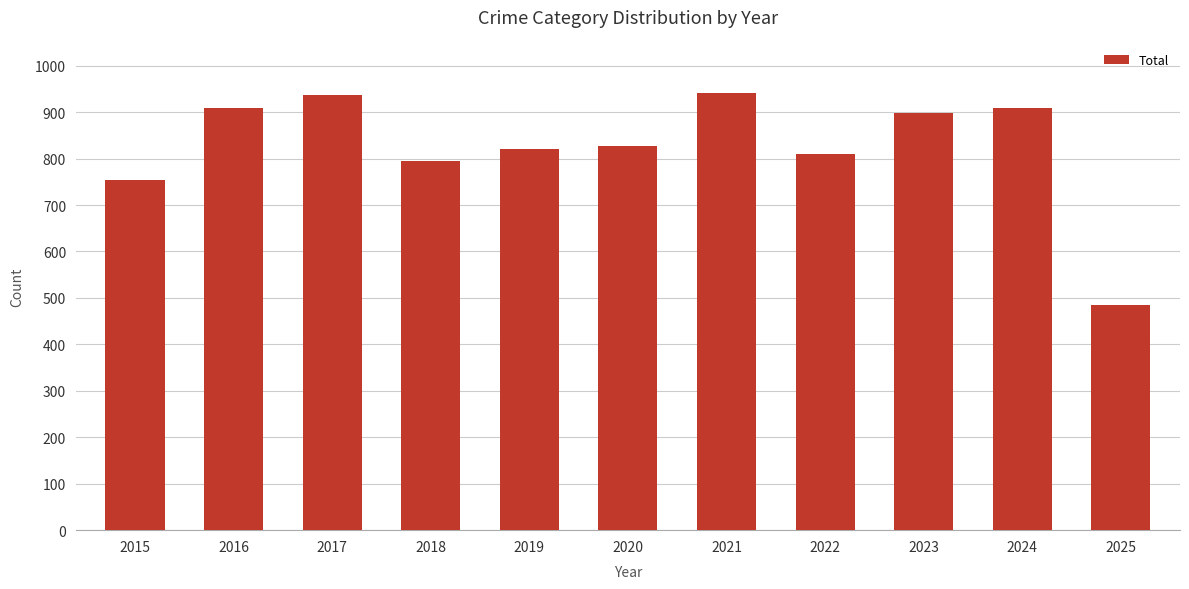

Read the value at 2019, to the nearest 5.

820